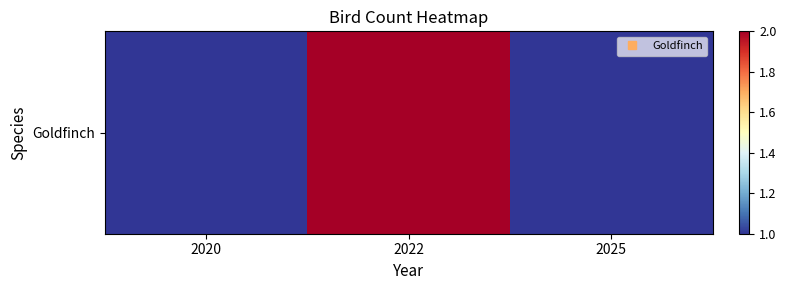

What is the sum of the values at 2020 and 2022?

3